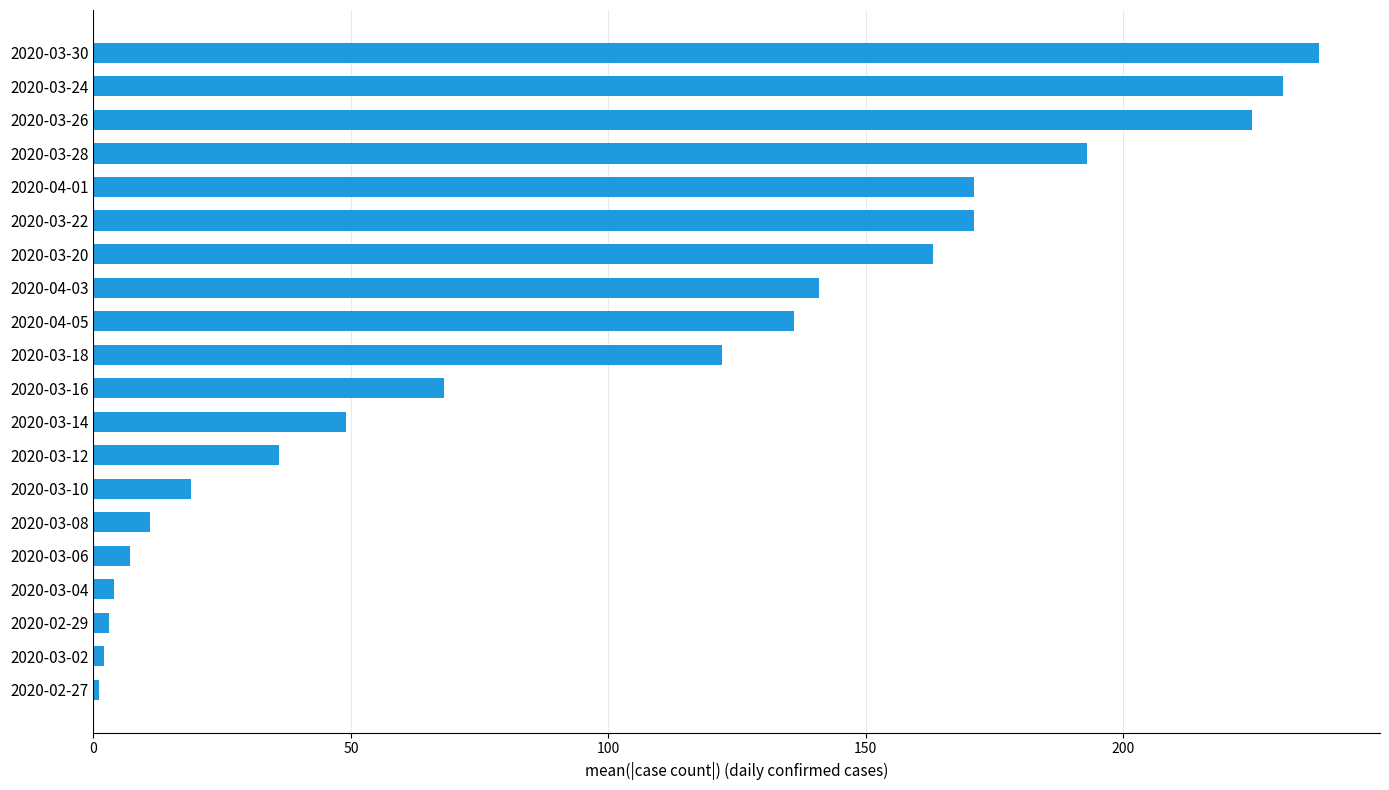

What is the label of the 3rd bar from the bottom?

2020-02-29